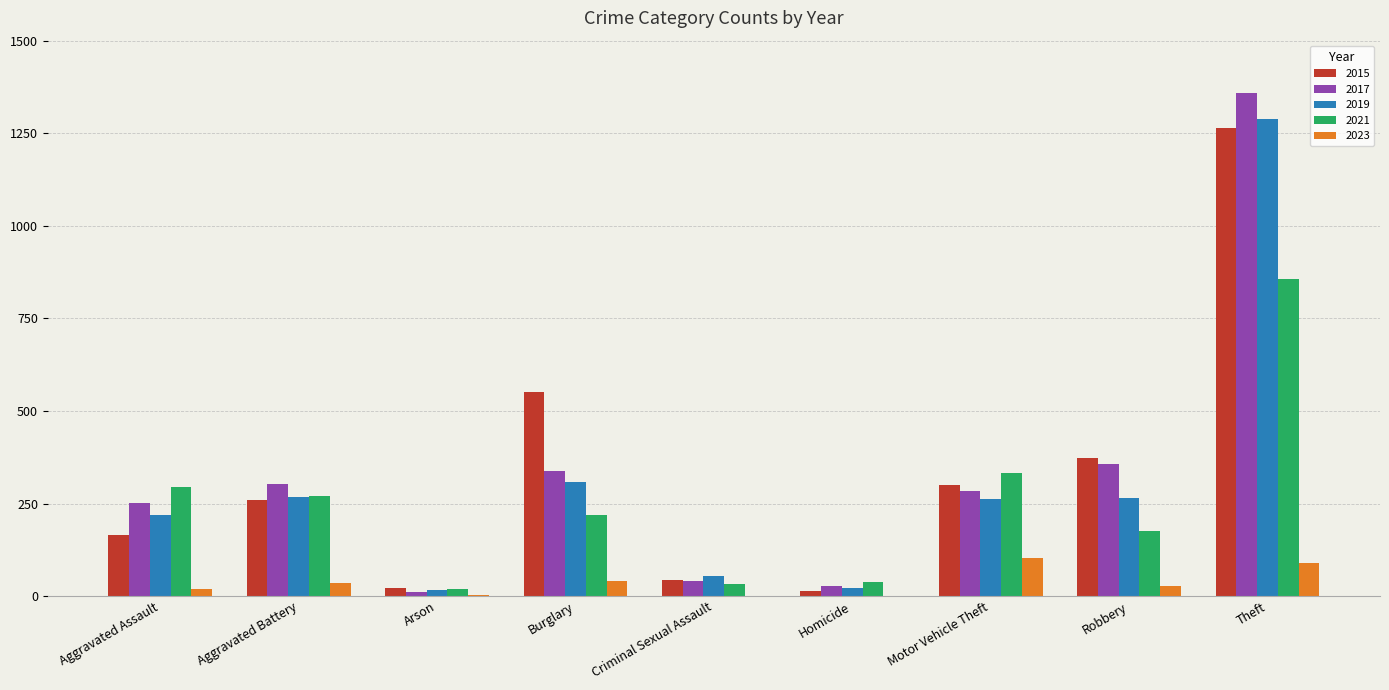

What is the total value across all series at Theft?

4856